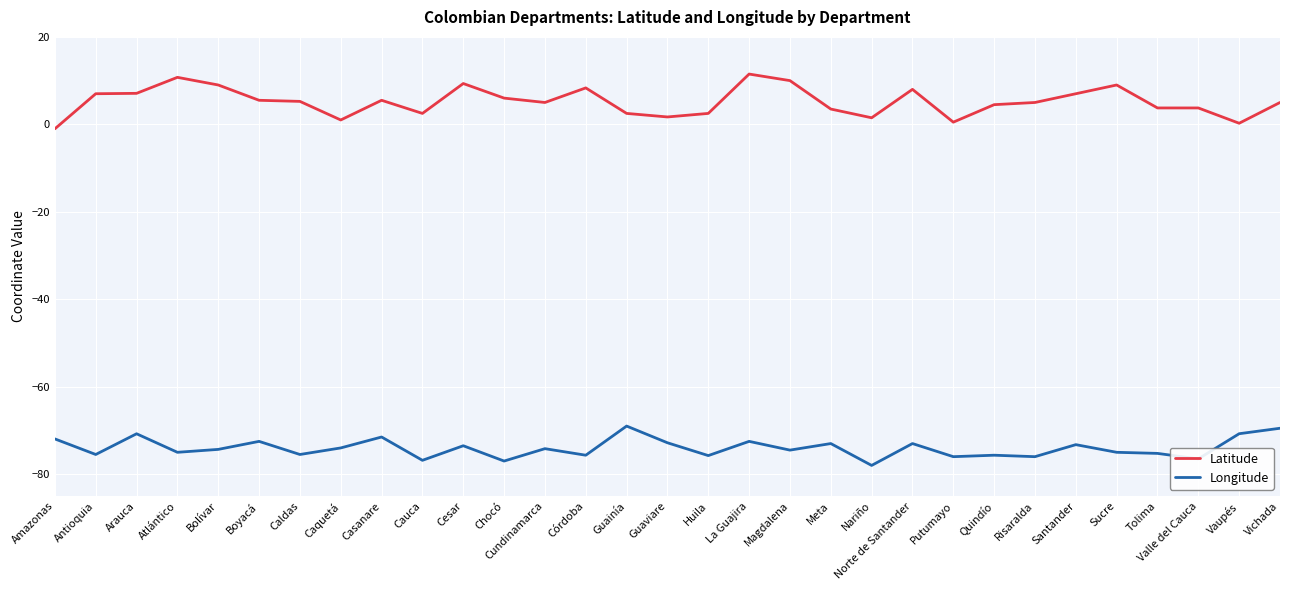

List the series in order of their peak value, lowest first.

Longitude, Latitude